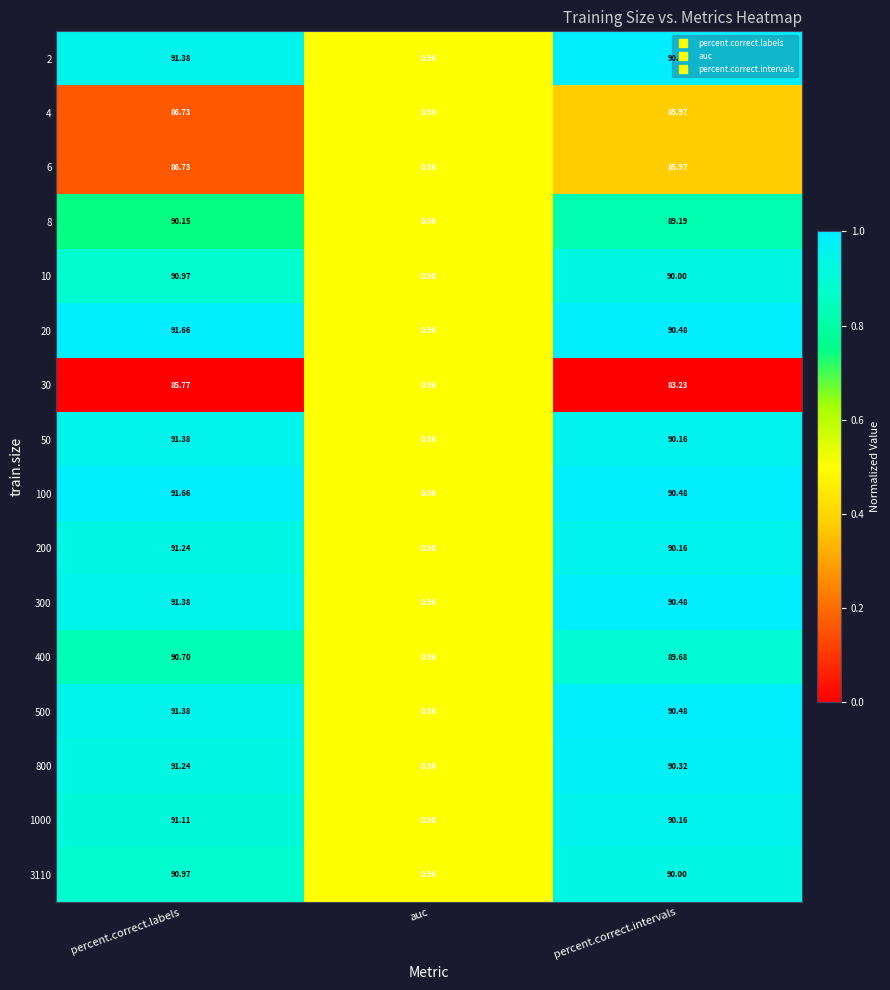

Is the value of 200 at auc greater than the value of 3110 at percent.correct.intervals?

No